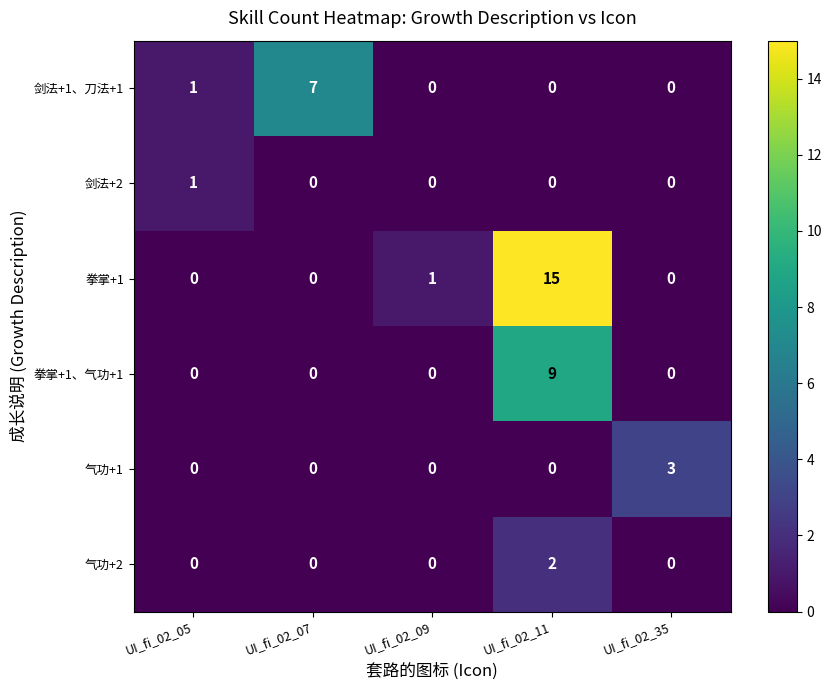

True or false: 拳掌+1、气功+1 has a value of -5 at UI_fi_02_35.

False